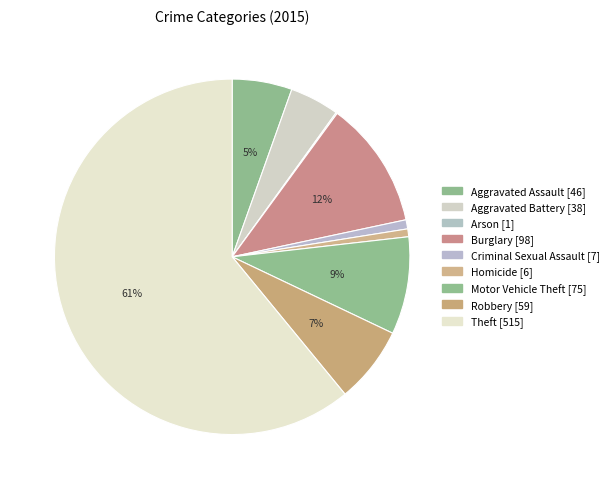

How many segments does this pie chart have?

9